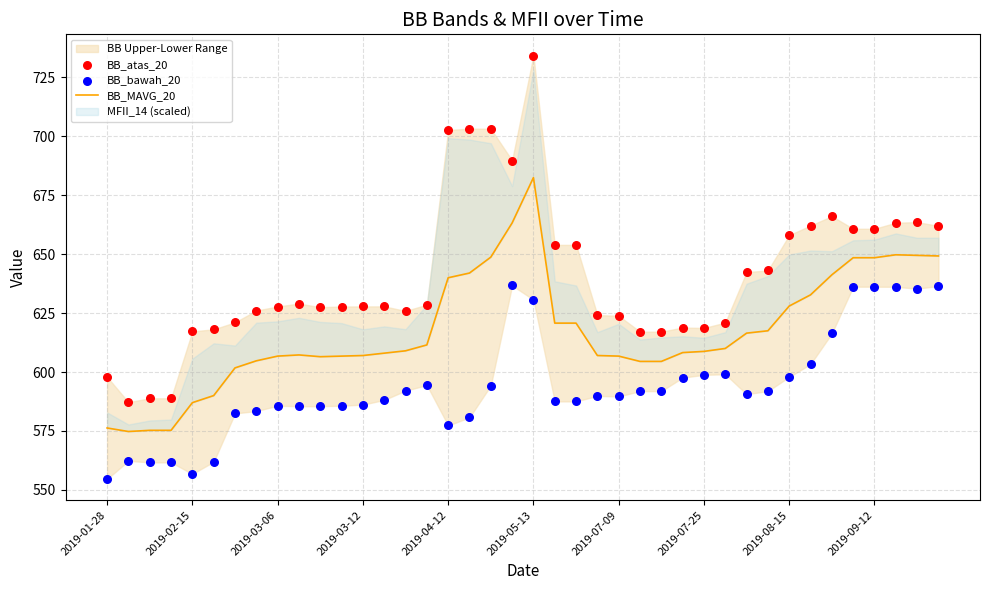

At how many categories does at least one series exceed 559?

40